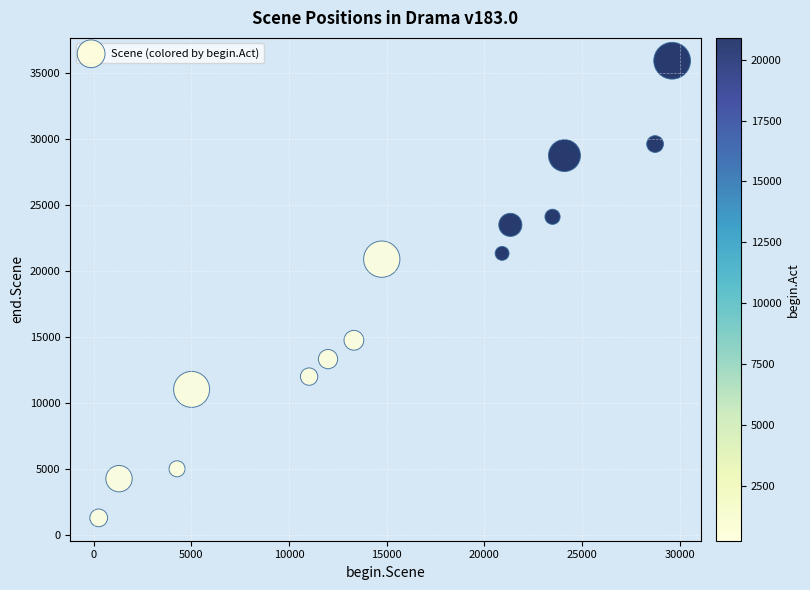

What Y value in the scatter plot is closest to 18594?

20878